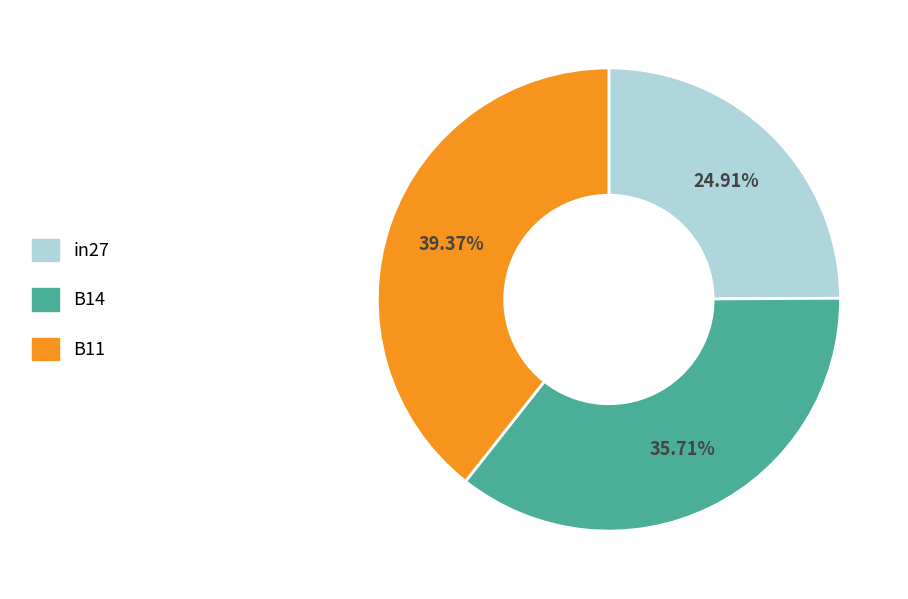

Combined, what portion of the pie is B11 and B14?

75.1%